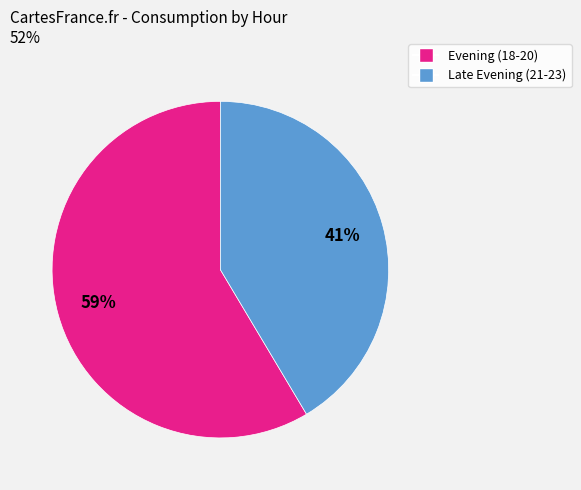

Is there any slice that represents more than half of the pie?

Yes